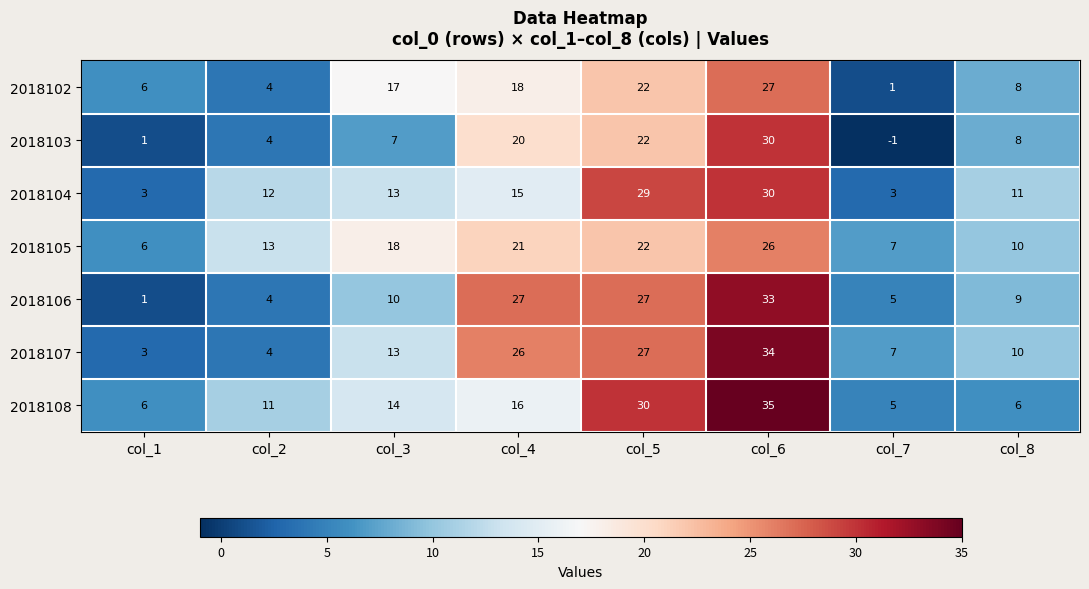

Read the 2018108 value at col_4, to the nearest 10.

20